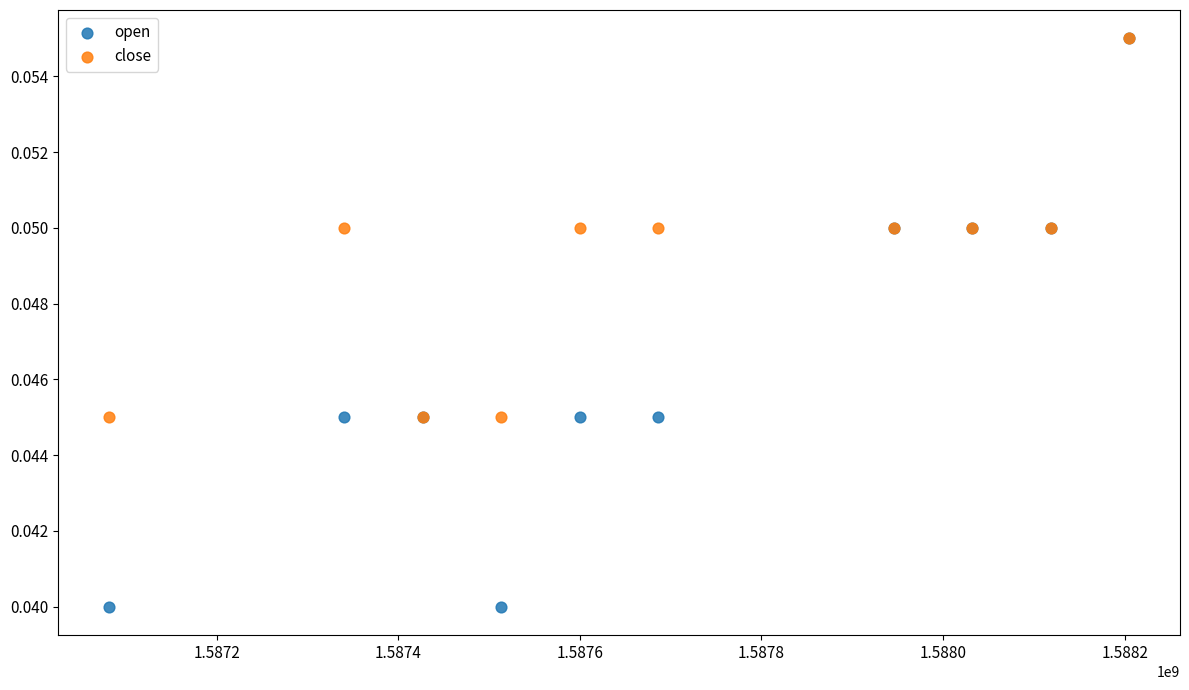

What are all the series names shown in the legend?

open, close